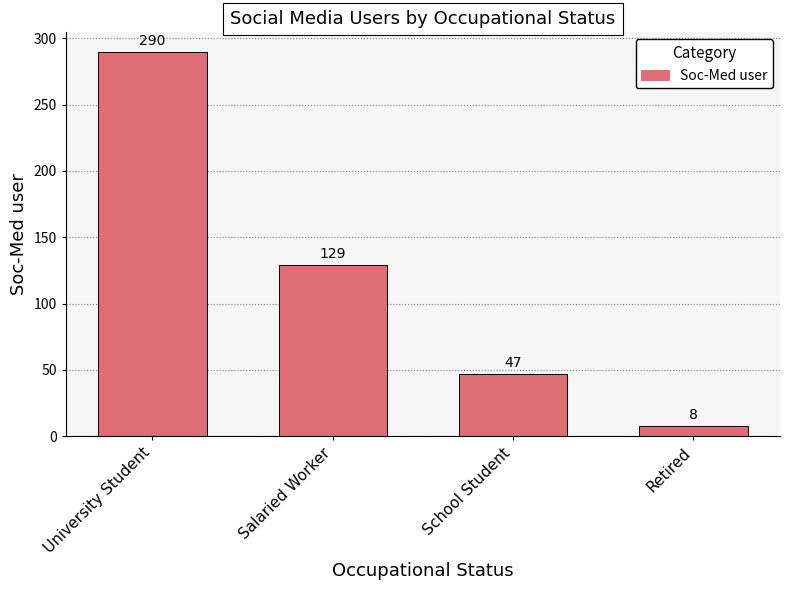

Are the bars horizontal?

No